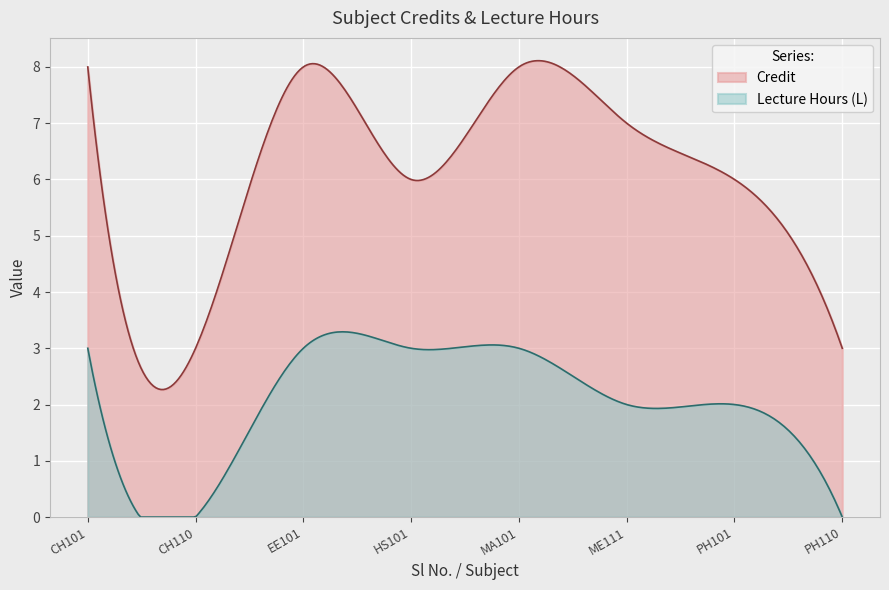

Is it true that the value at PH101 is 6?

True